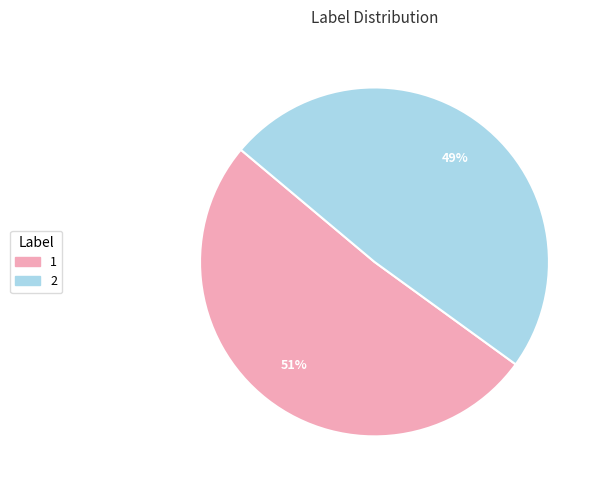

Is the sum of 1 and 2 greater than half?

Yes